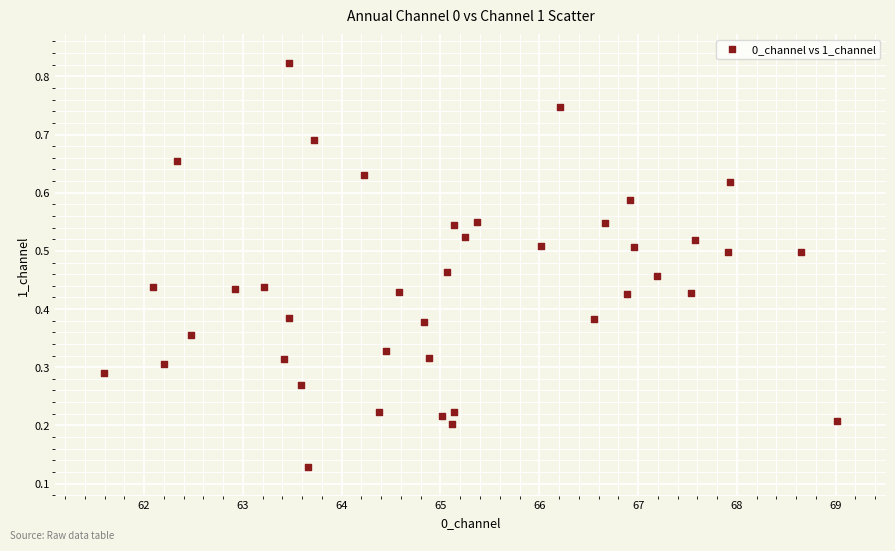

What is the range of X values (max minus min)?

7.4